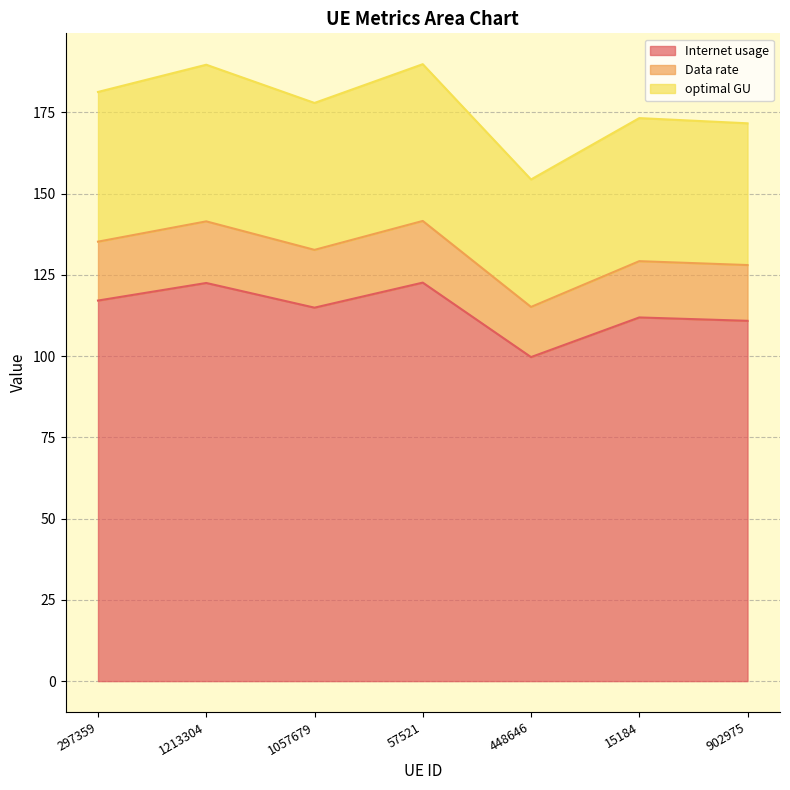

True or false: optimal GU and Internet usage intersect in this chart.

False